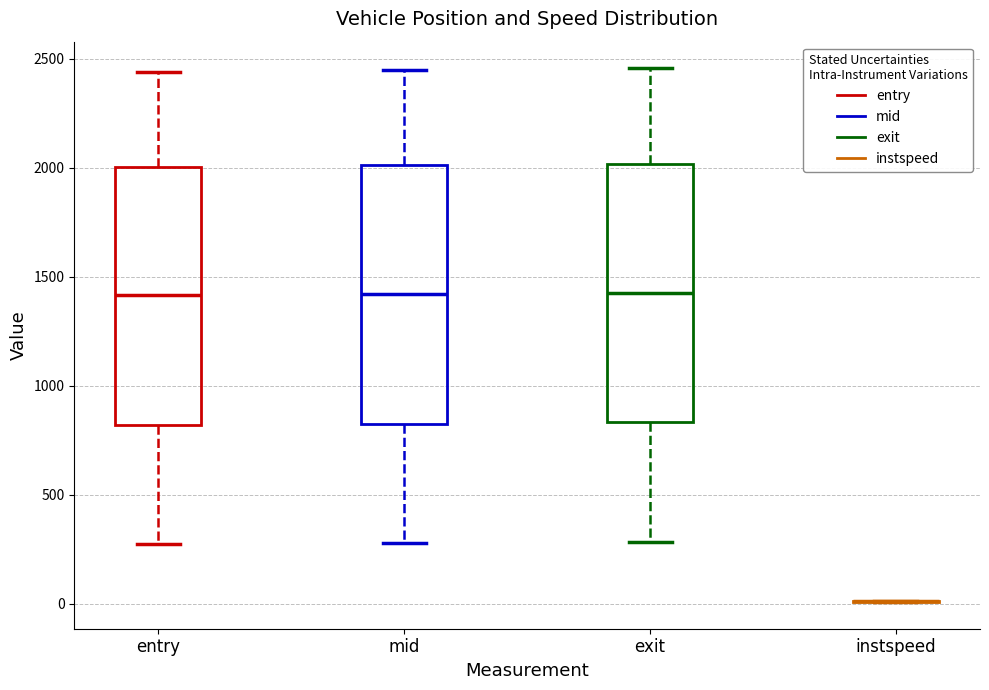

Reading left to right, transcribe this box plot: for each box, give where its median line is, the range the box spans, and where its two whiskers end, as read against the y-axis. The values are not printed on the chart, so give them approximately, as read against the axis.

entry: median 1400, box 800 to 2000, whiskers 250 to 2450
mid: median 1400, box 850 to 2000, whiskers 300 to 2450
exit: median 1450, box 850 to 2000, whiskers 300 to 2450
instspeed: box collapsed to a line at 0, whiskers 0 to 0